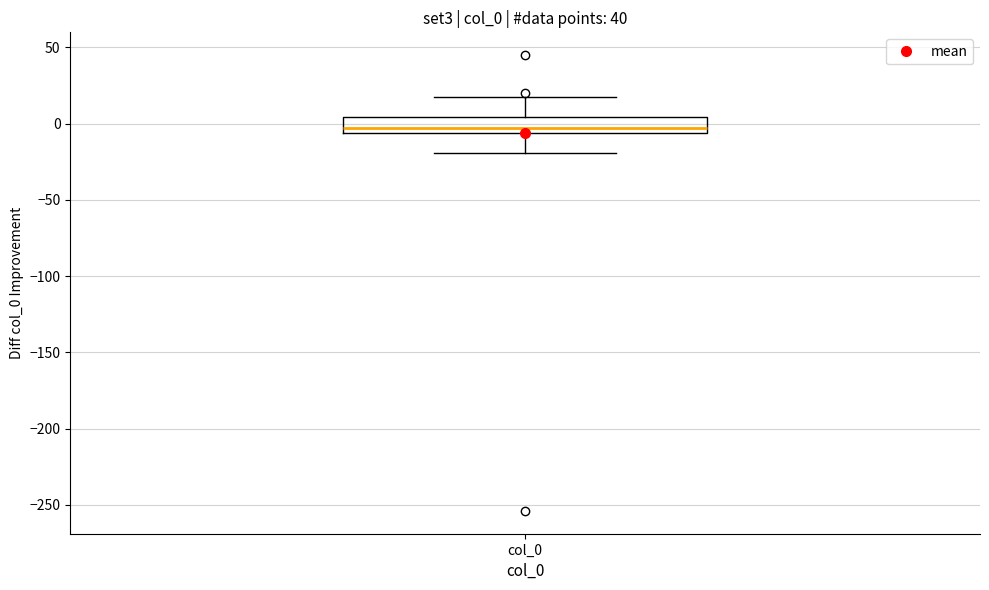

Read this box plot against the y-axis: the position of the median line, the range covered by the box, and the ends of both whiskers. The values are not printed on the chart, so give them approximately, as read against the axis.

median -5 (just above the box's lower edge), box -5 to 5, whiskers -20 to 15